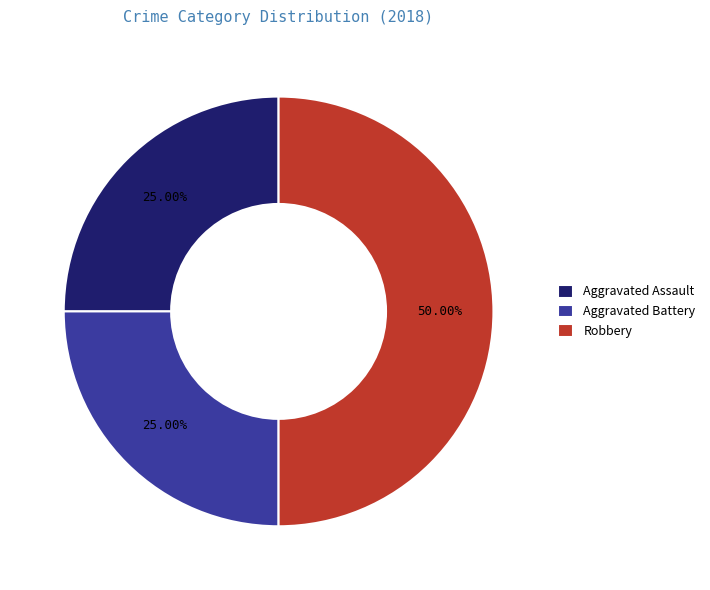

What percentage is the Robbery slice, to the nearest percent?

50%